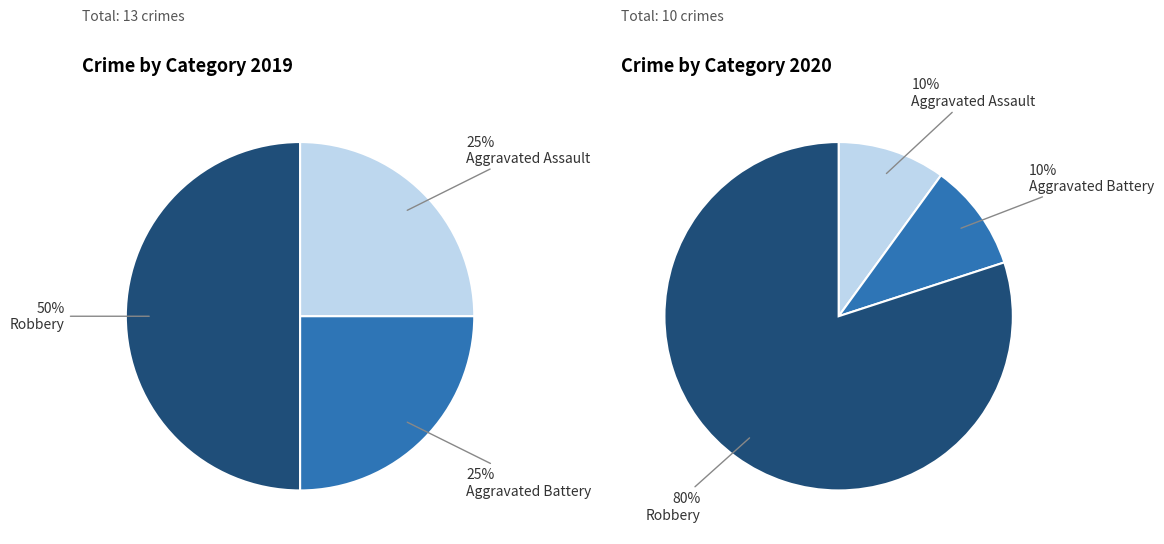

To the nearest percent, what is the difference between the 2 and values_2019 slice percentages?

25%